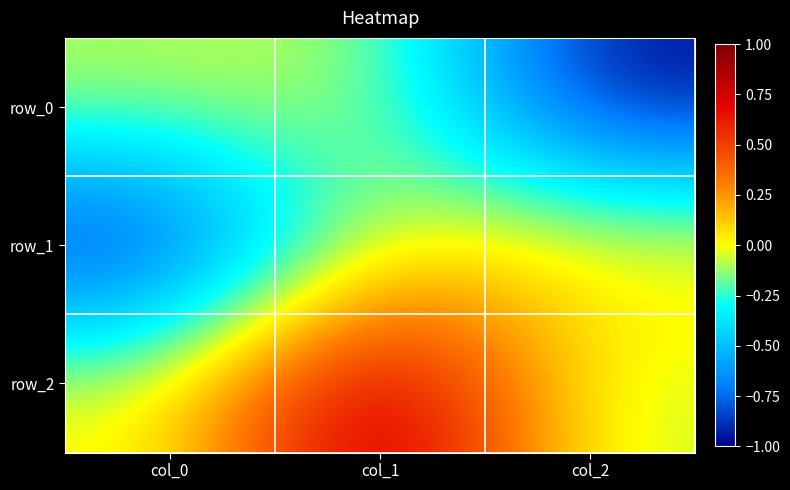

The row_1 series shows 0.1 at col_2. True or false?

True